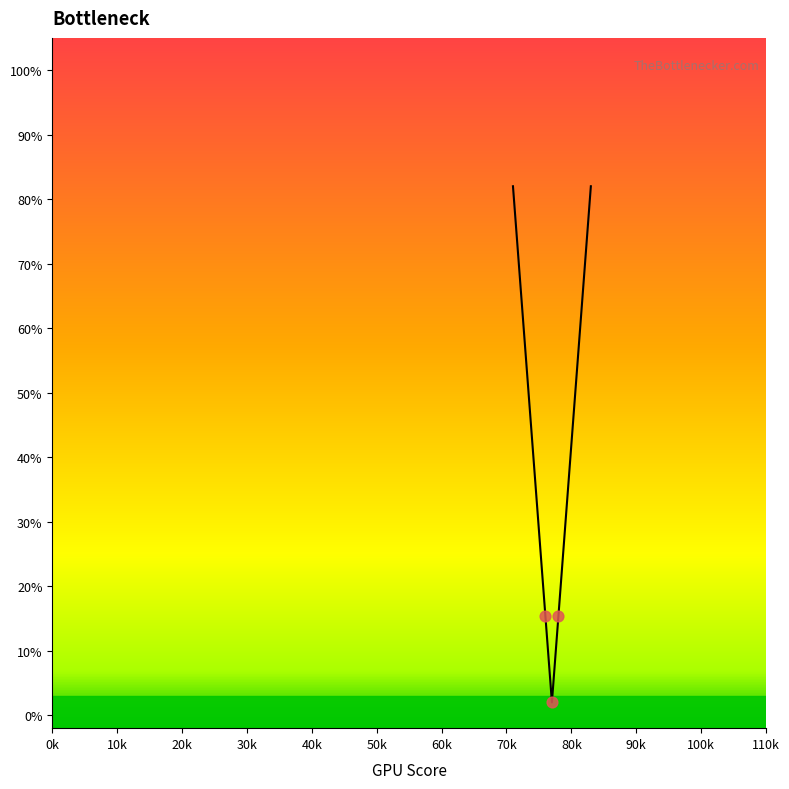

What is the difference between the maximum and minimum values?

80.0